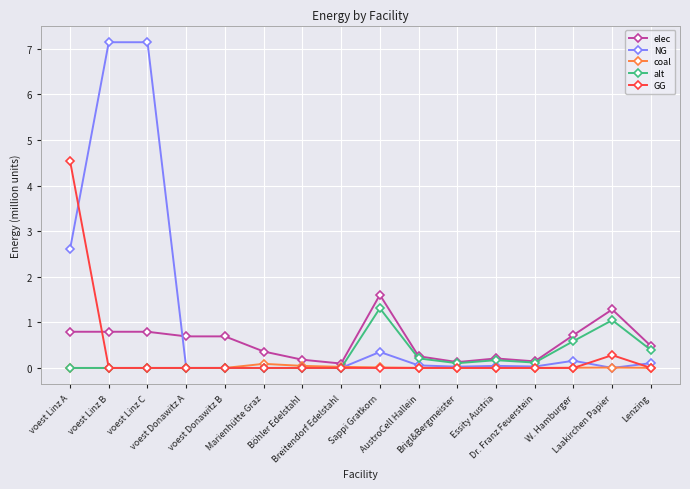

Which series has the widest spread of values?

NG